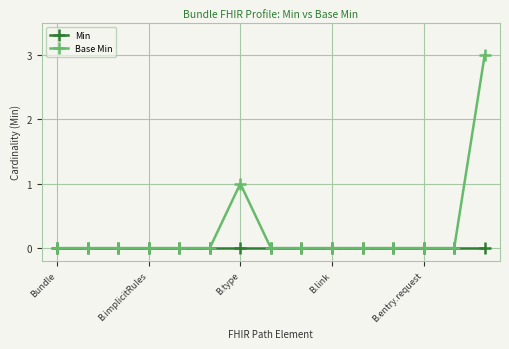

Reading left to right, what are all the values shown in this chart?

Min: 0	0	0	0	0	0	0	0	0	0	0	0	0	0	0
Base Min: 0	0	0	0	0	0	1	0	0	0	0	0	0	0	3